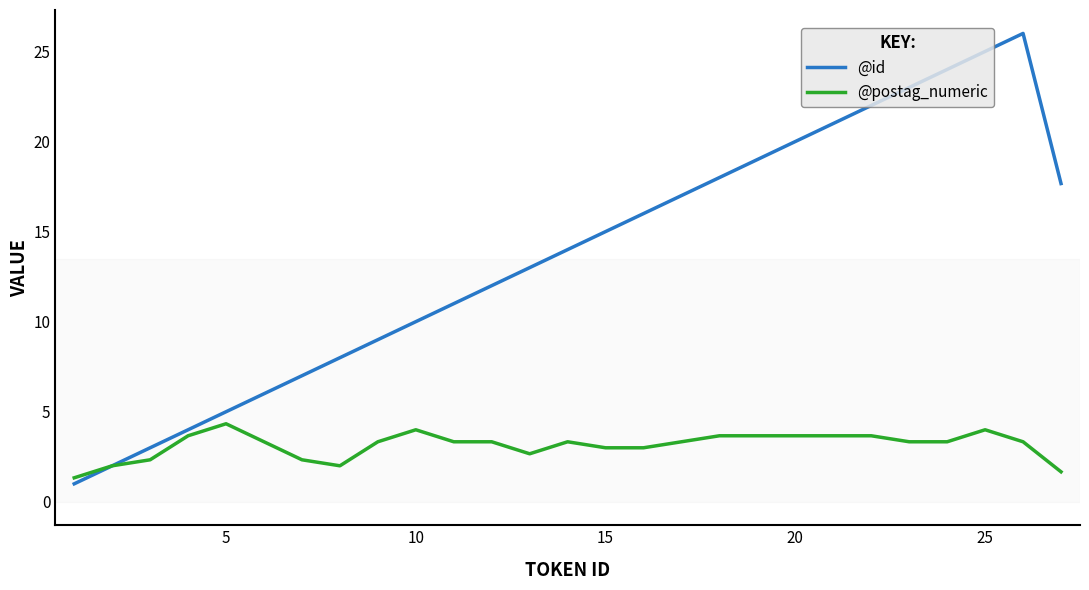

What are all the series names shown in the legend?

@id, @postag_numeric